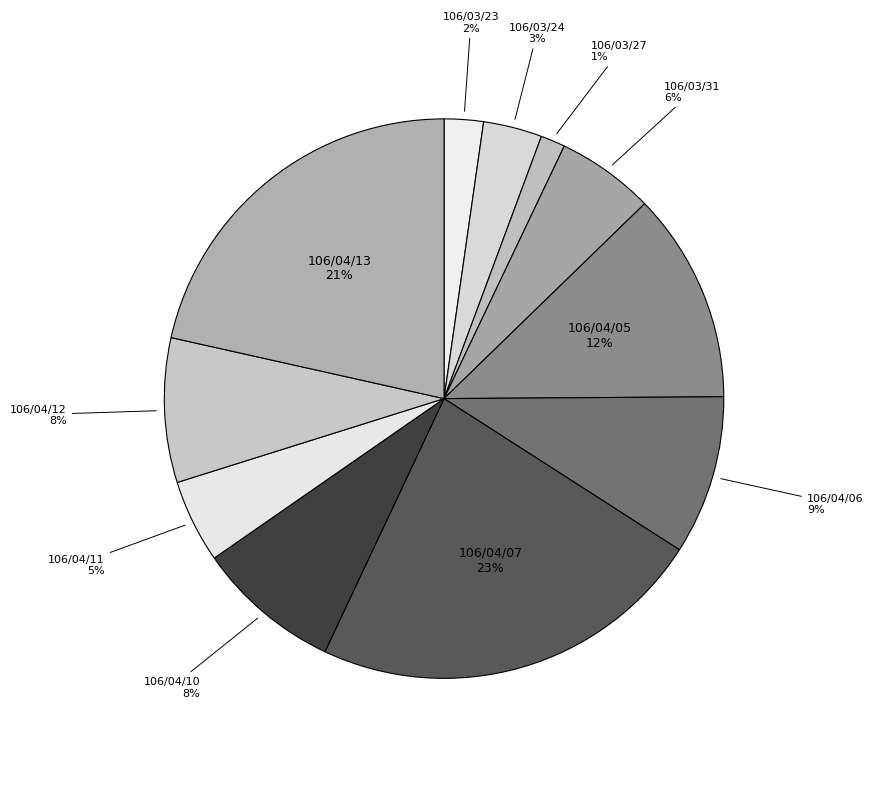

Is it true that 106/04/10 is 8% of the pie?

True